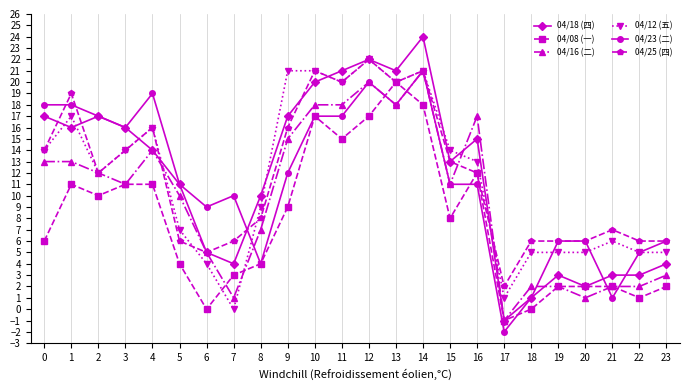

At which category is the sum across all series the highest?

14